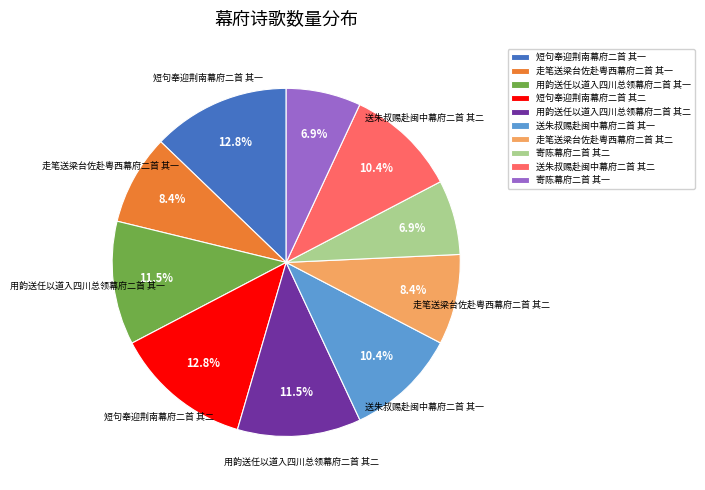

Approximately how many times larger is the value at 送朱叔赐赴闽中幕府二首 其一 compared to 寄陈幕府二首 其二?

1.5